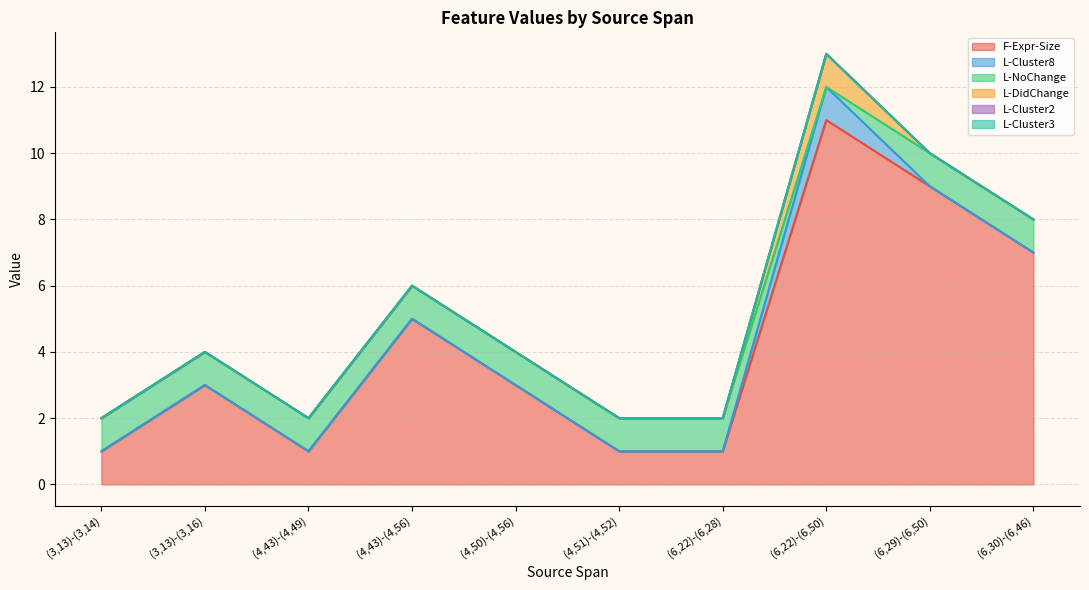

True or false: F-Expr-Size and L-NoChange cross at least once.

False